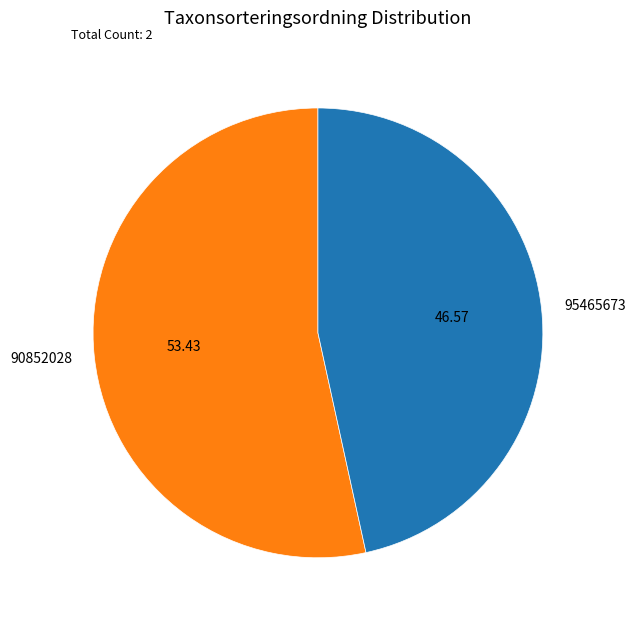

The 90852028 slice represents 67% of the pie. True or false?

False